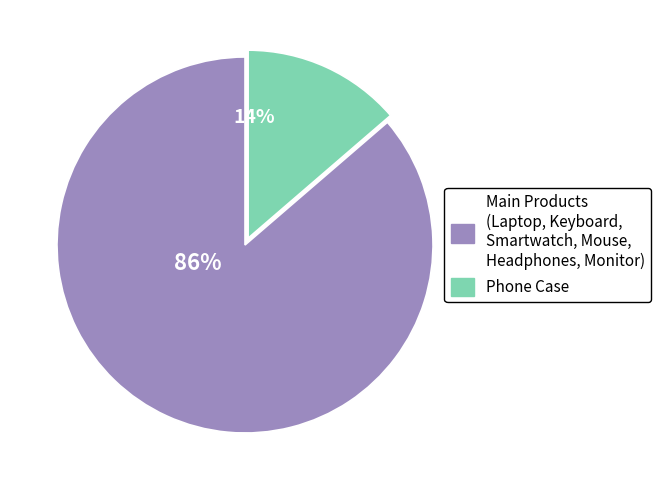

How many segments does this pie chart have?

2